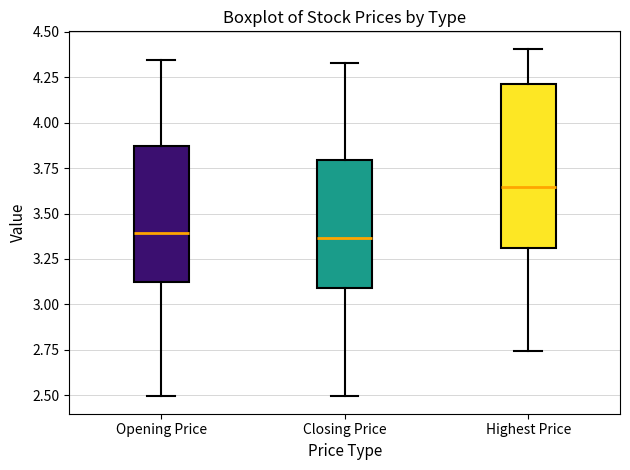

Reading left to right, read every box against the y-axis: the position of its median line, the range the box covers, and the ends of its whiskers. The values are not printed on the chart, so give them approximately, as read against the axis.

Opening Price: median 3.40, box 3.10 to 3.85, whiskers 2.50 to 4.35
Closing Price: median 3.35, box 3.10 to 3.80, whiskers 2.50 to 4.35
Highest Price: median 3.65, box 3.30 to 4.20, whiskers 2.75 to 4.40